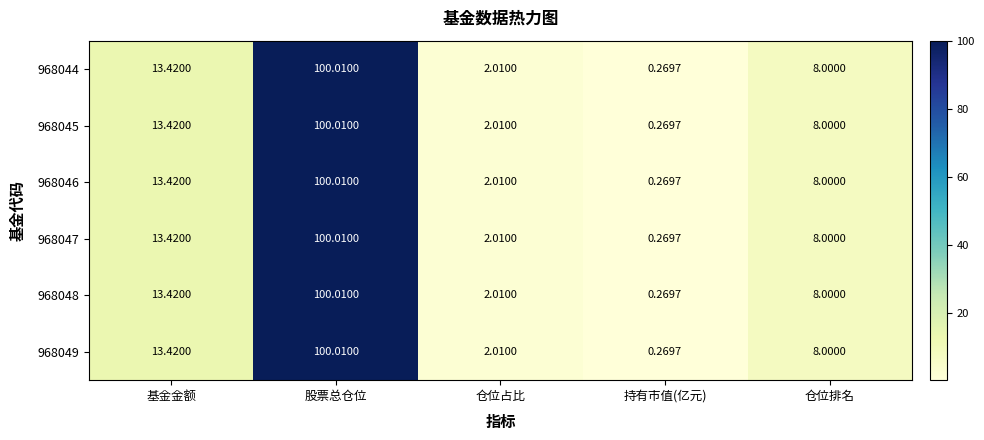

Count the number of data series in this chart.

6